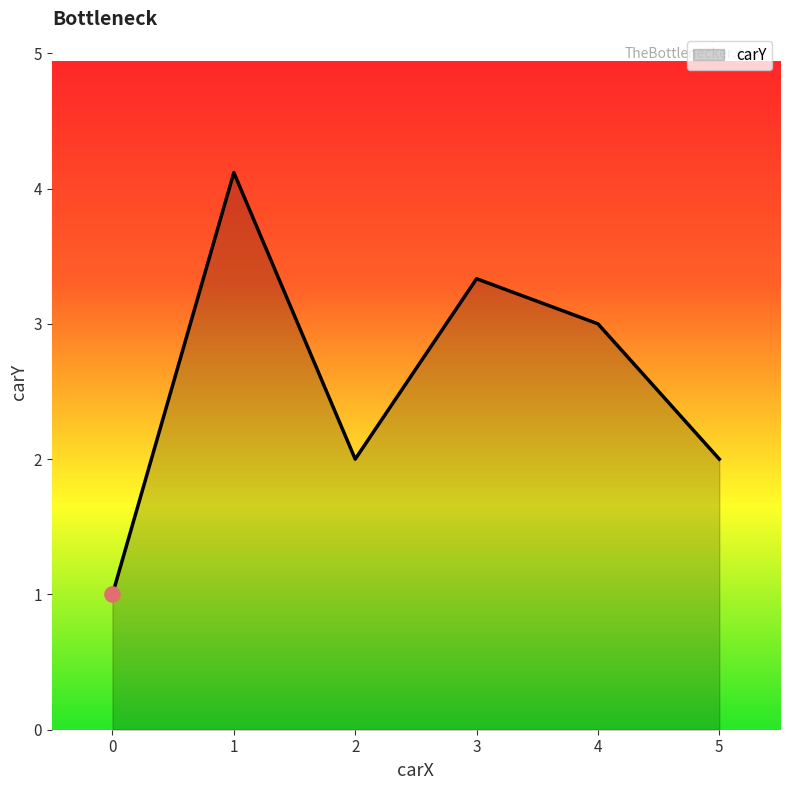

Between 5 and 4, which is larger?

4